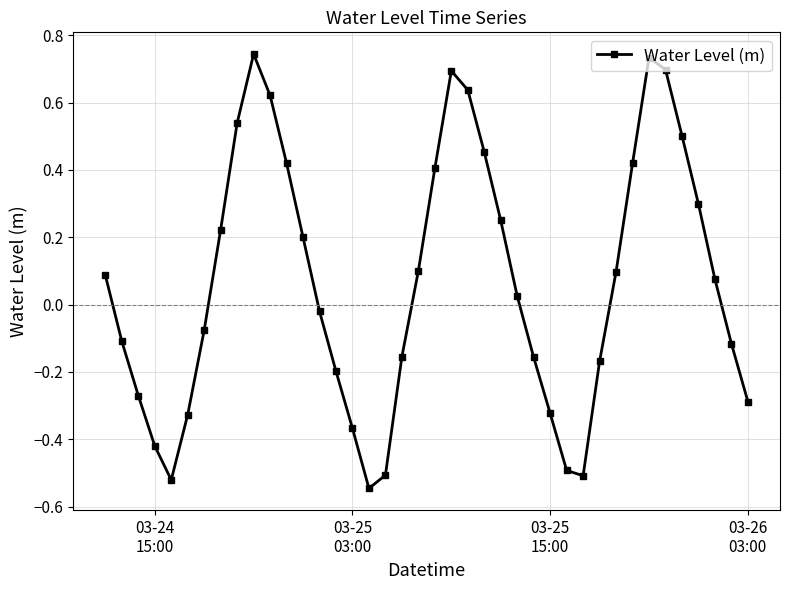

True or false: there are more than 2 points higher than both neighbors.

True